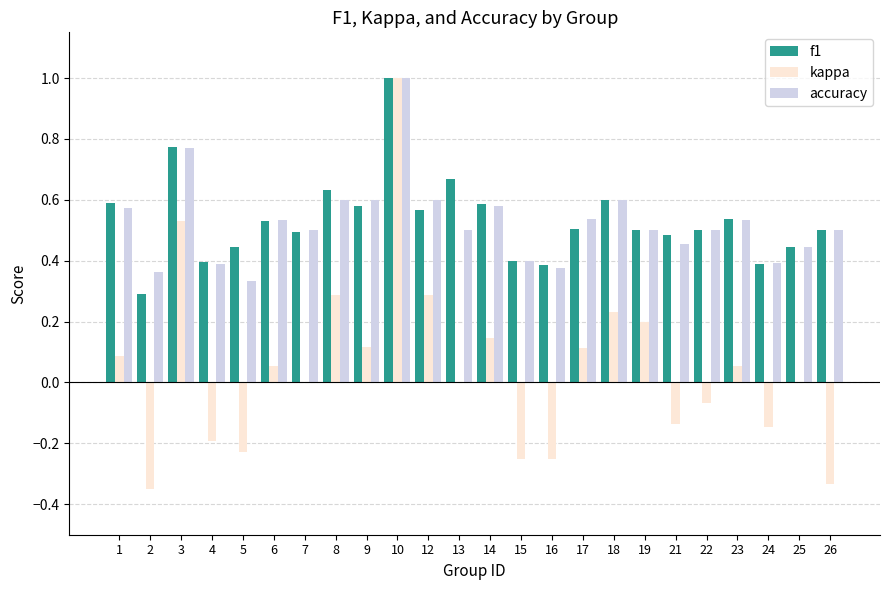

Which series changed the most between 5 and 23?

kappa